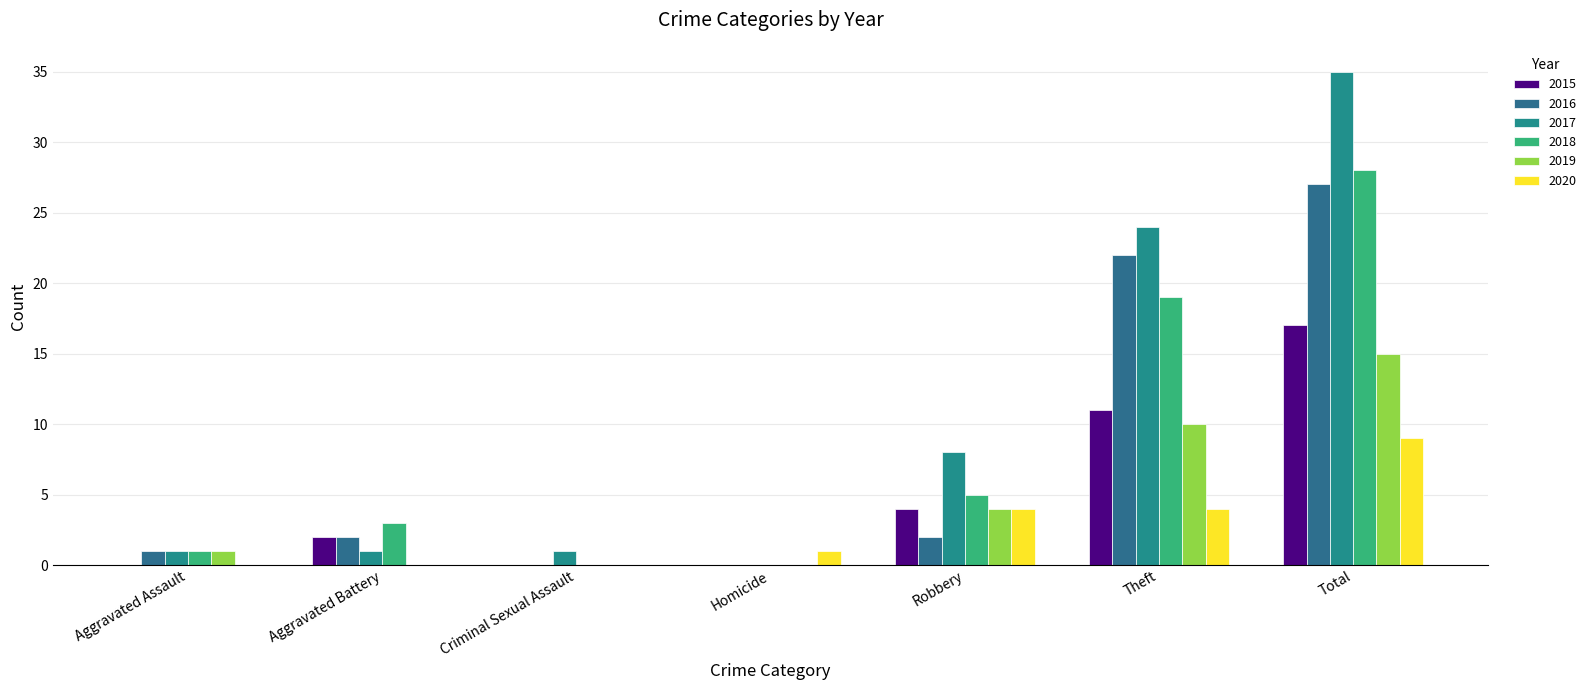

How many series are shown in this chart?

6